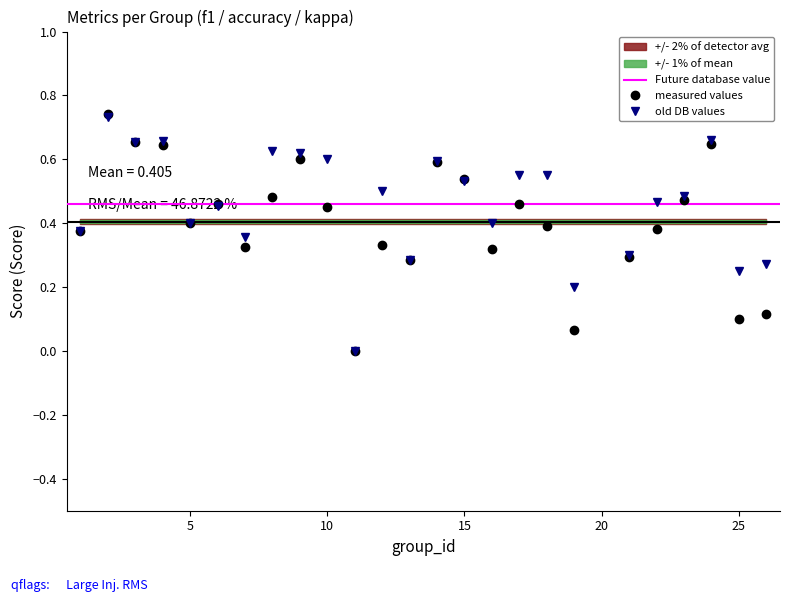

At which label is f1 closest to 0?

11